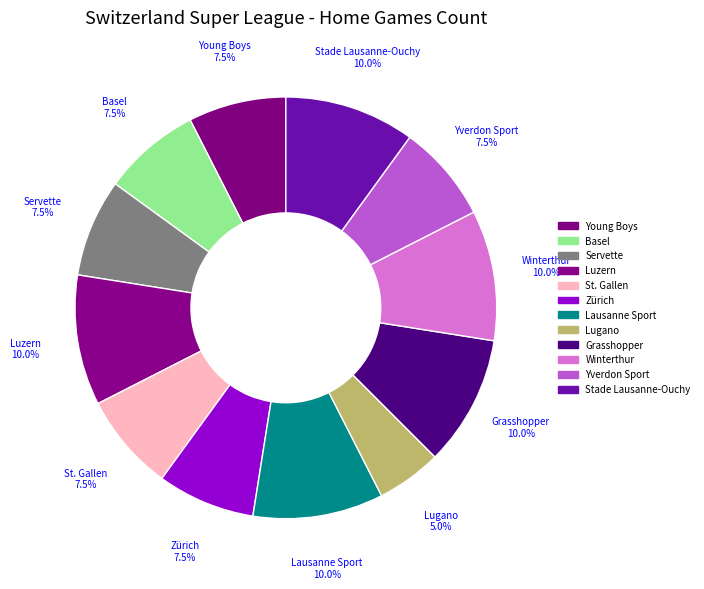

Count the number of slices in the pie.

12